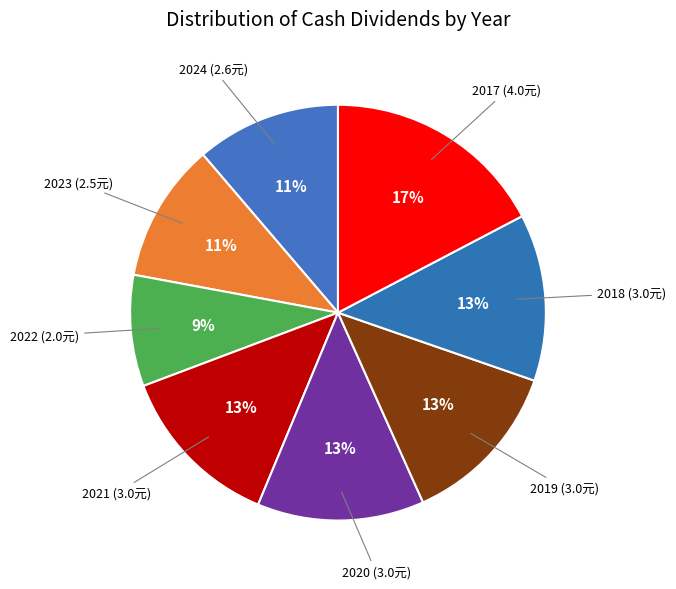

Rank the categories by value from highest to lowest.

2017, 2021, 2020, 2019, 2018, 2024, 2023, 2022